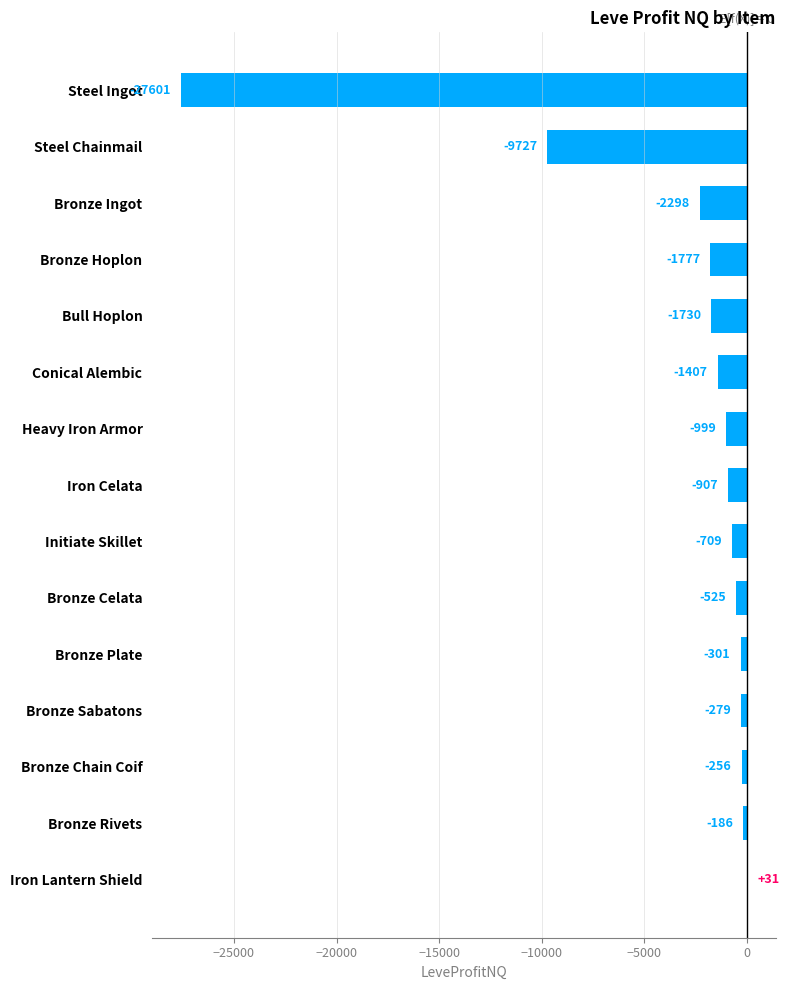

Count the number of values greater than -906.

7